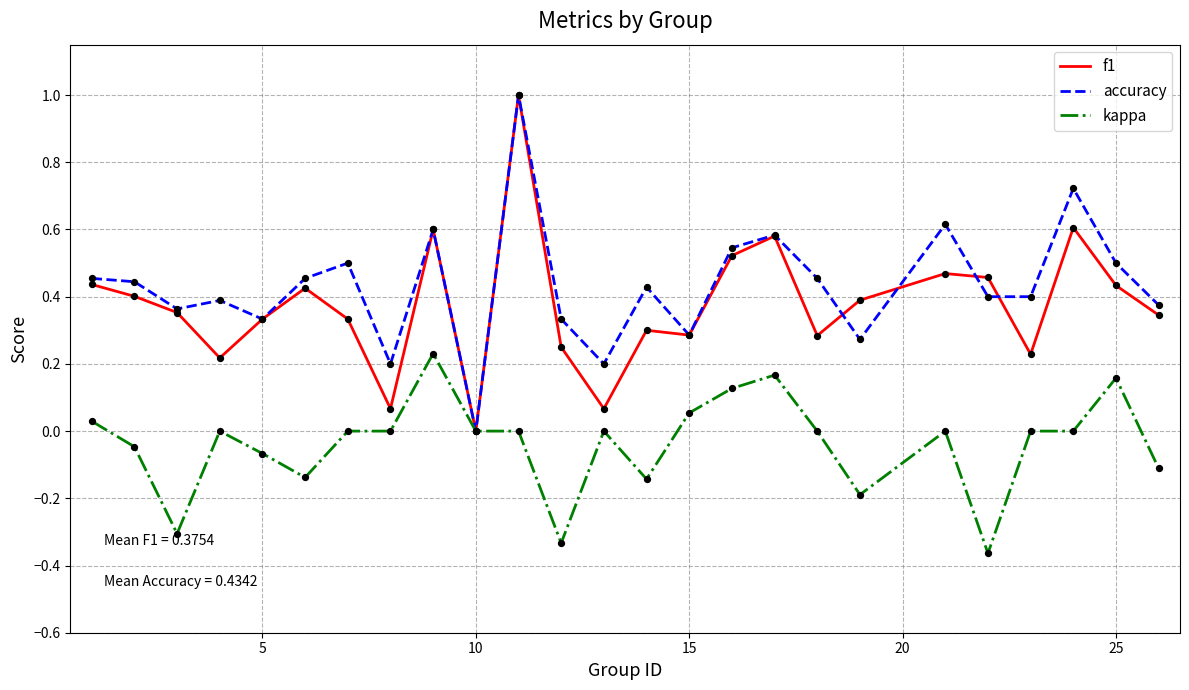

Which series has the largest total across all categories?

accuracy